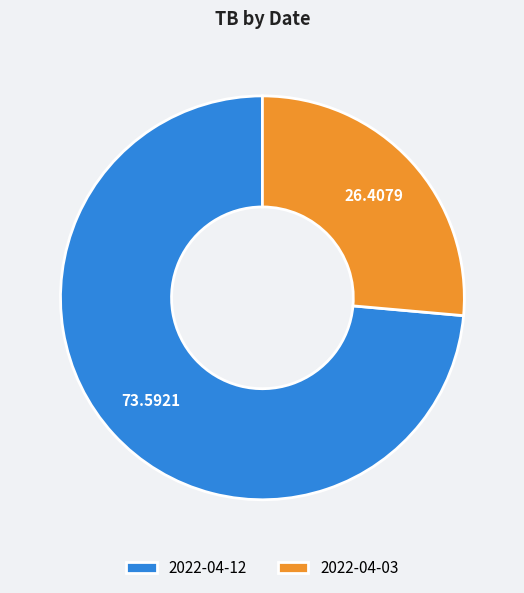

Is the sum of 2022-04-03 and 2022-04-12 greater than half?

Yes